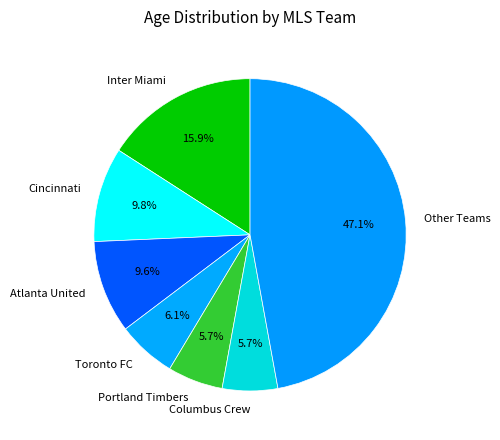

Approximately how many times larger is the value at Portland Timbers compared to Atlanta United?

0.6